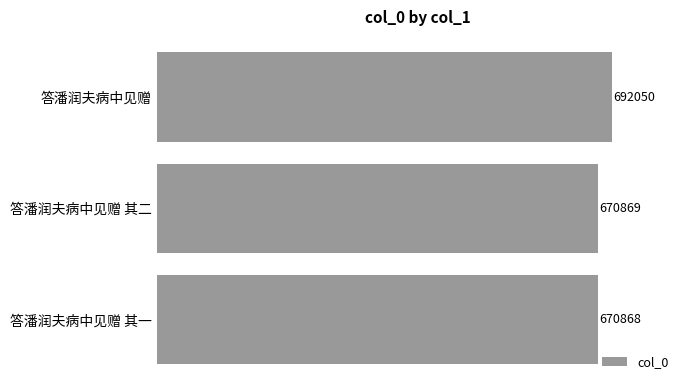

Reading bottom to top, transcribe all the data shown in this chart.

670868	670869	692050